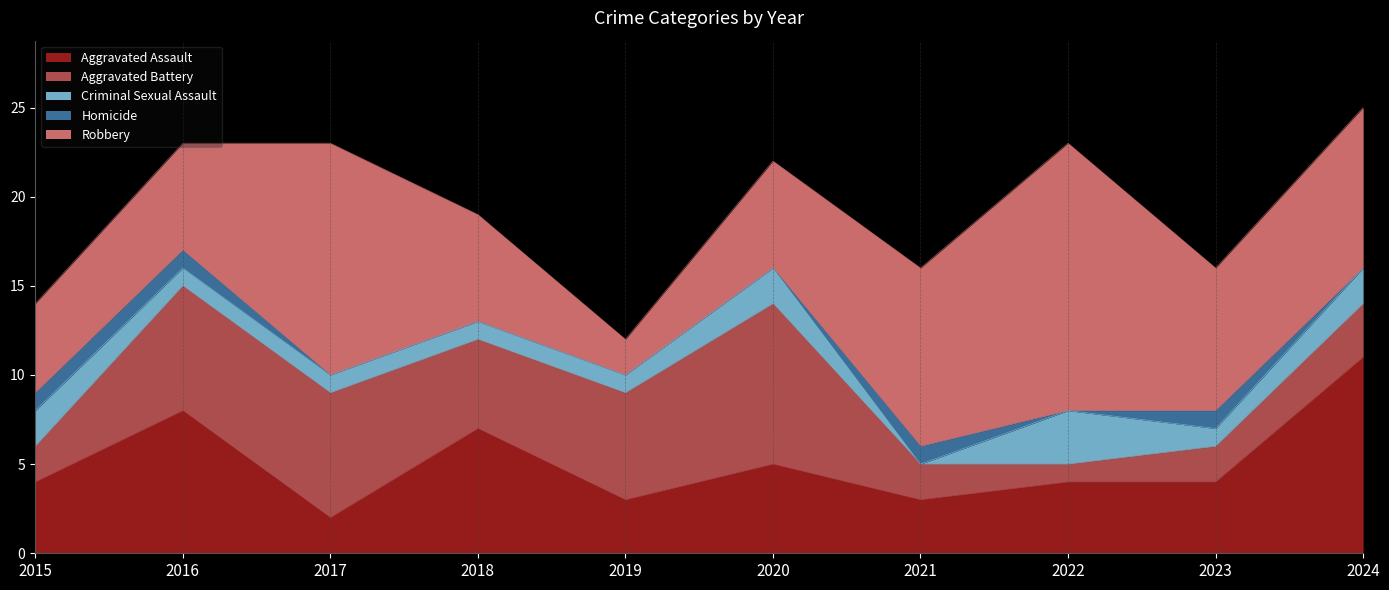

What are all the series names shown in the legend?

Aggravated Assault, Aggravated Battery, Criminal Sexual Assault, Homicide, Robbery